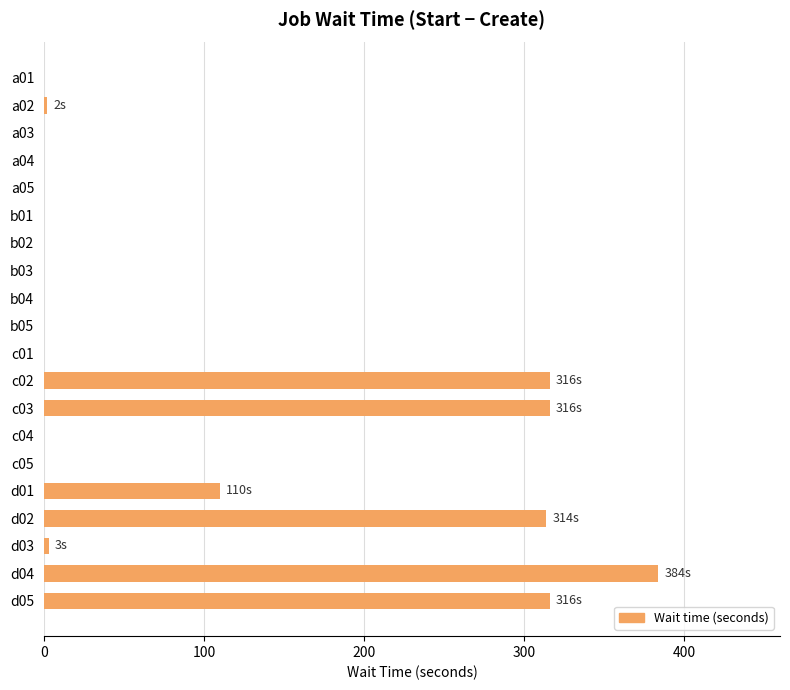

Which label corresponds to the largest value in the chart?

d04